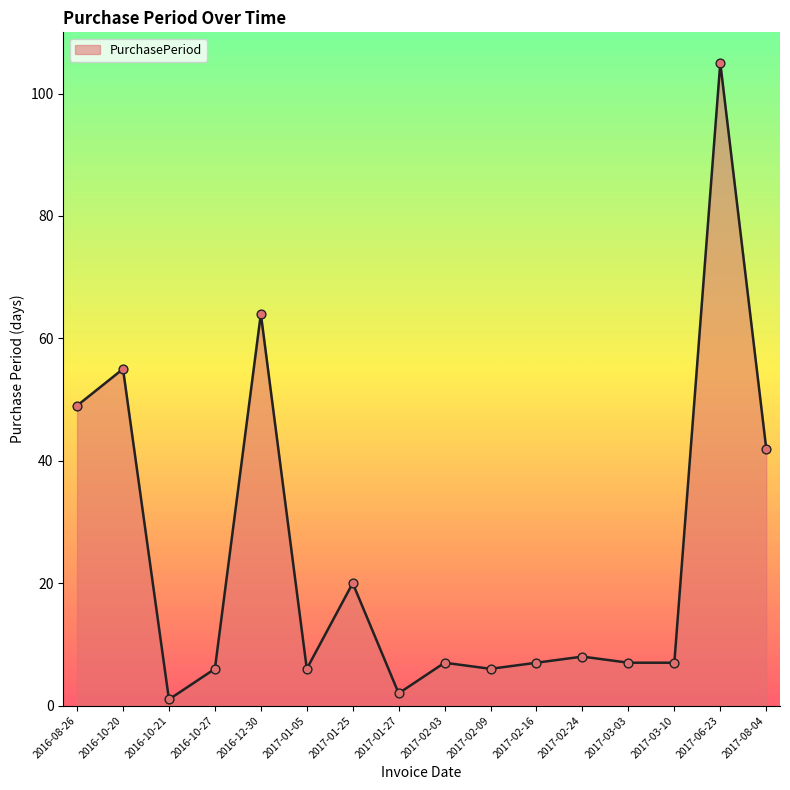

What is the ratio of the value at 2016-08-26 to the value at 2017-08-04?

1.2